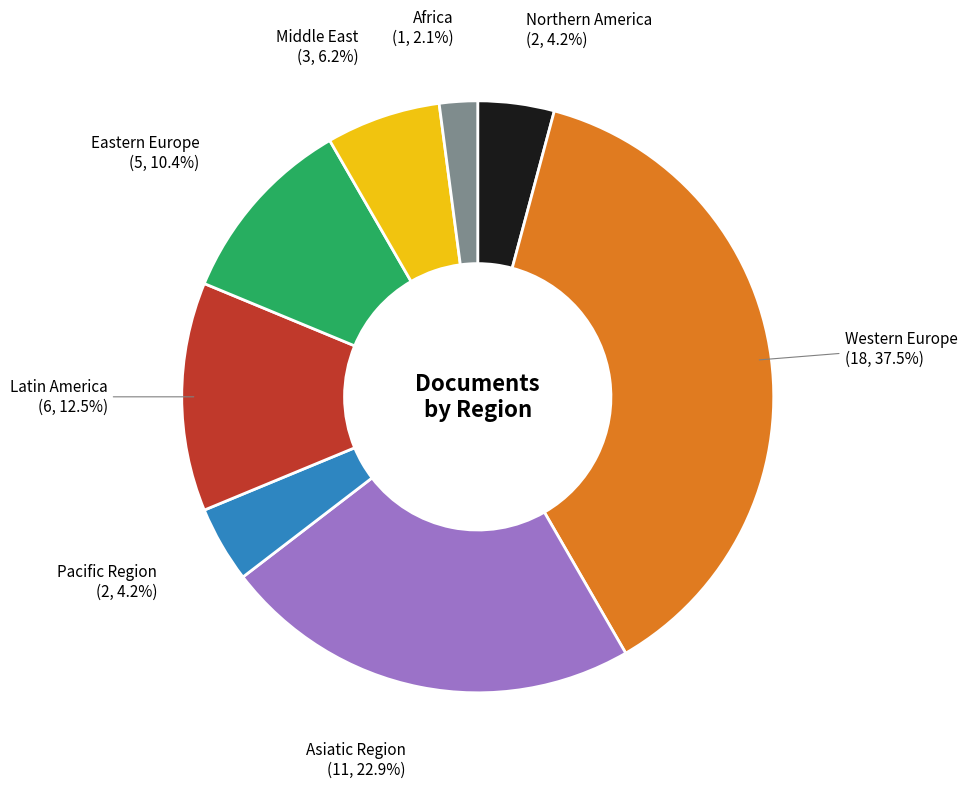

Does any single category account for the majority?

No